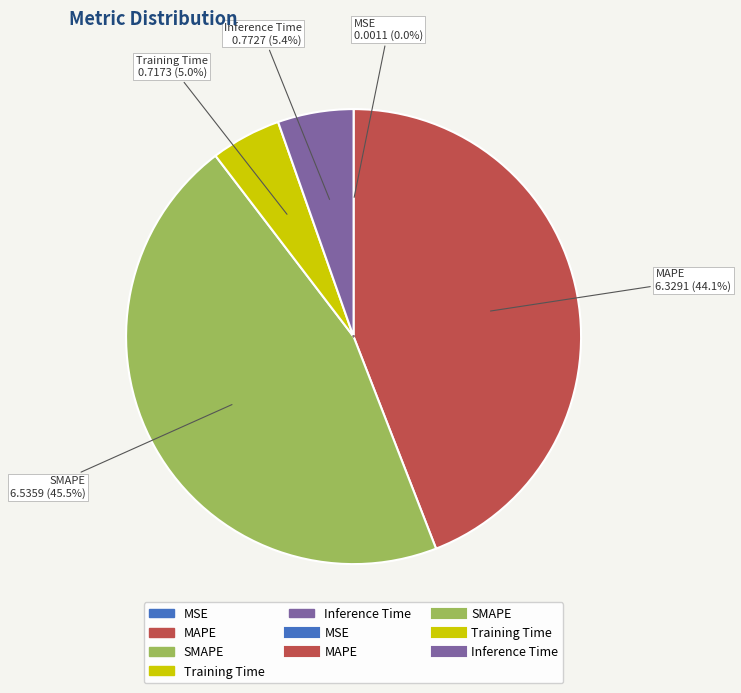

What is the largest slice in the pie chart?

SMAPE